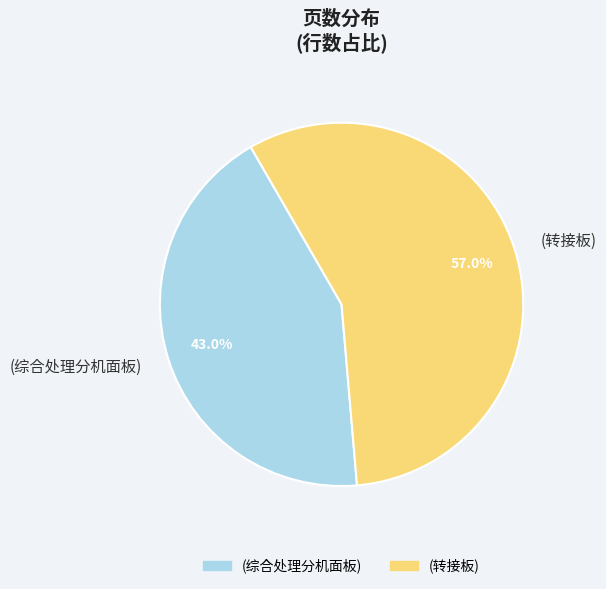

To the nearest percent, what percentage of the pie is (综合处理分机面板)?

43%